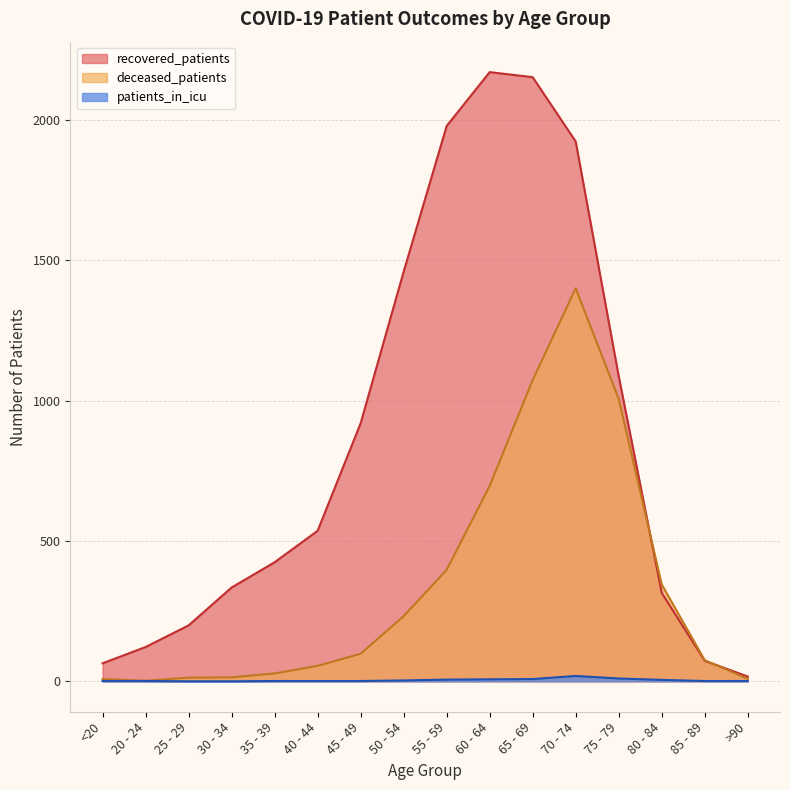

Is the value of patients_in_icu at 55 - 59 greater than the value of recovered_patients at 80 - 84?

No